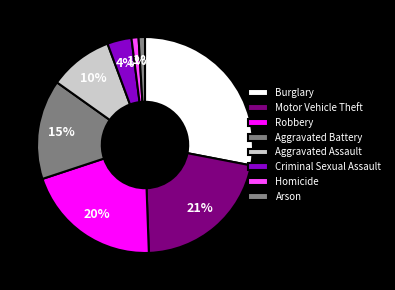

How many slices are in this pie chart?

8